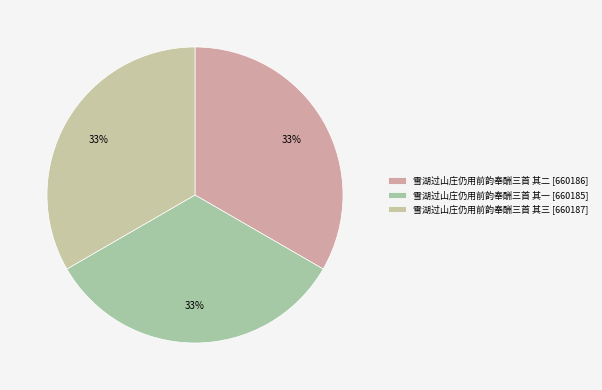

Which category has the biggest portion of the pie?

雪湖过山庄仍用前韵奉酬三首 其三